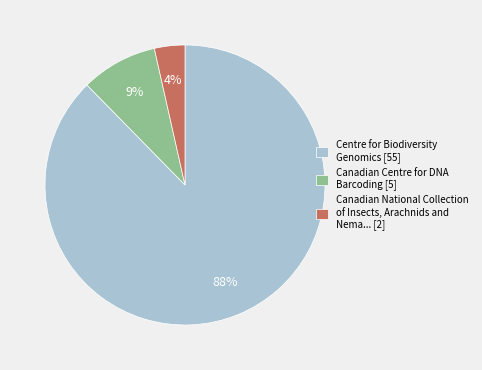

What is the largest slice in the pie chart?

Centre for Biodiversity Genomics [55]